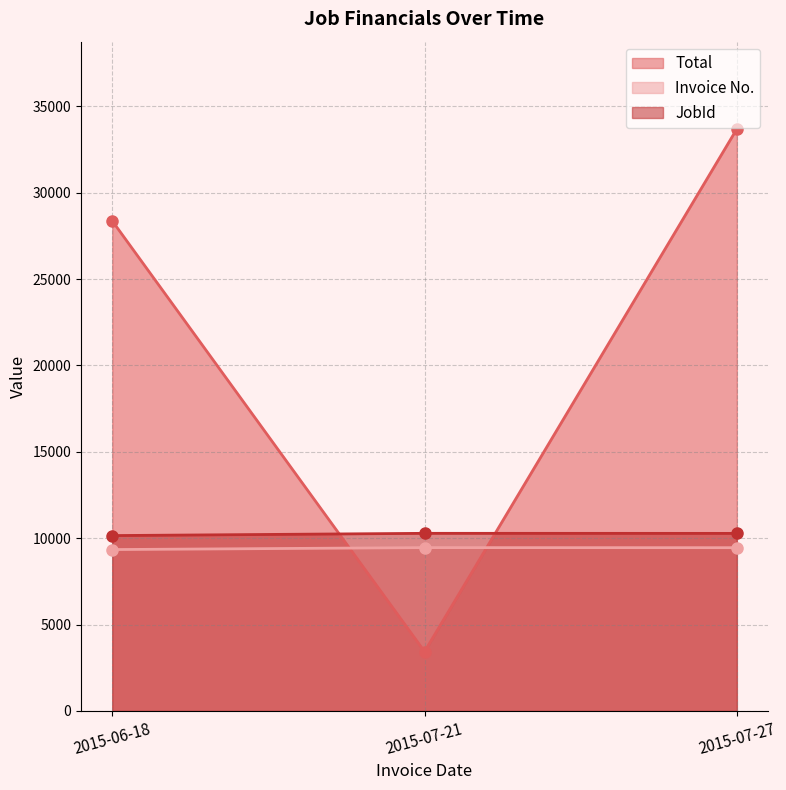

What is the difference between the highest and lowest values at 2015-06-18?

19028.8